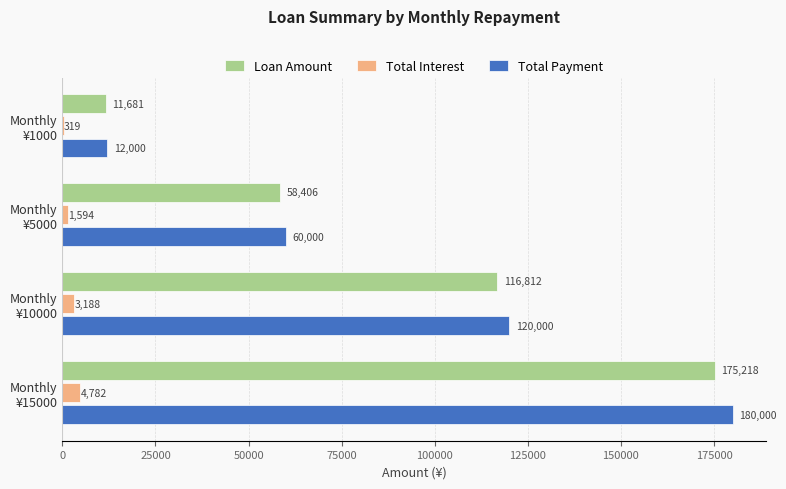

Which series has the largest total across all categories?

Total Payment